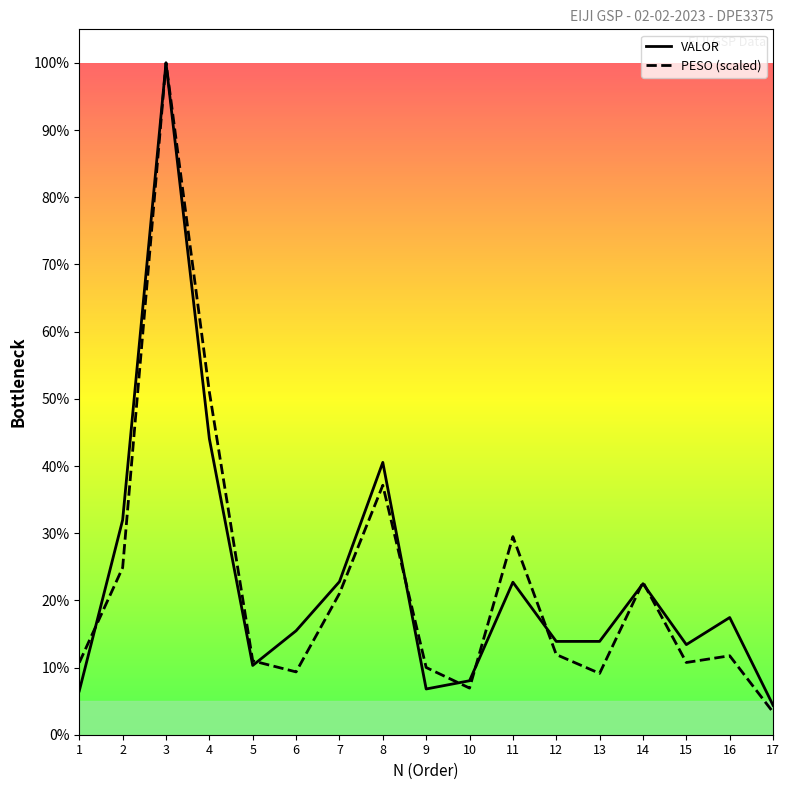

Between 7 and 8, which series saw the biggest shift?

VALOR